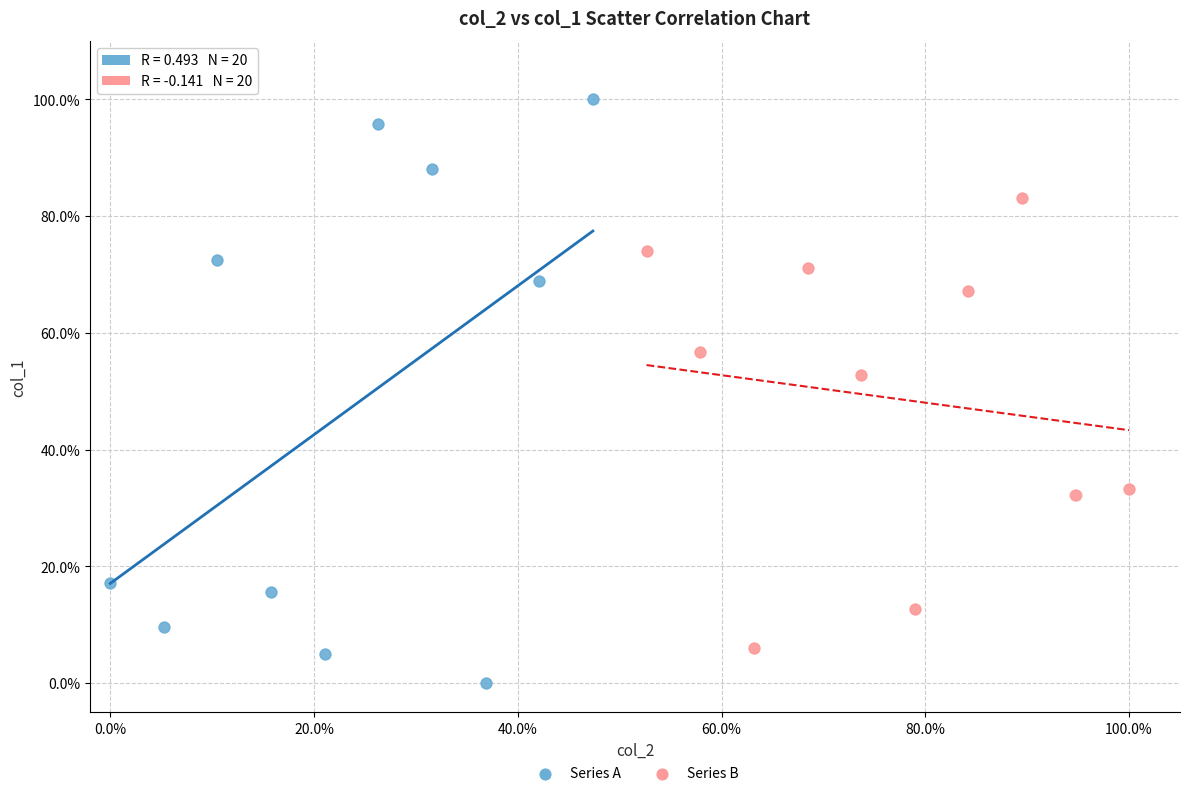

What are all the series names shown in the legend?

Series A, Series B